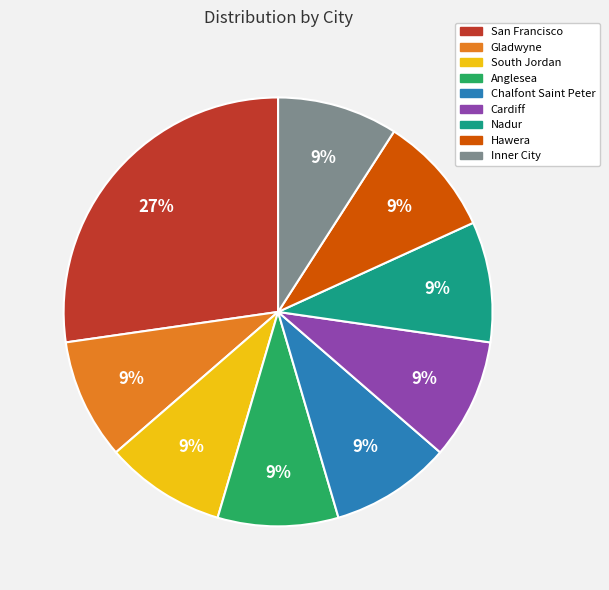

Which slice is the largest?

San Francisco